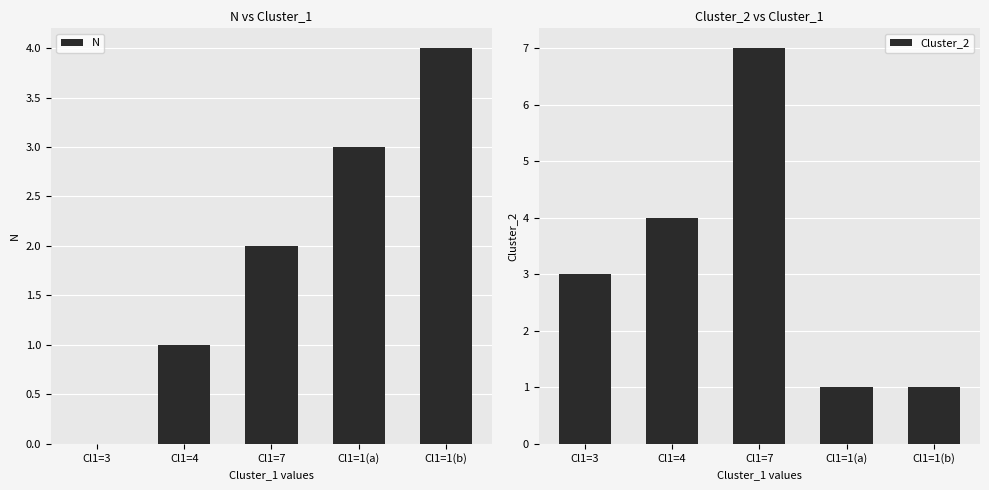

List the series in order of their peak value, lowest first.

N, Cluster_2